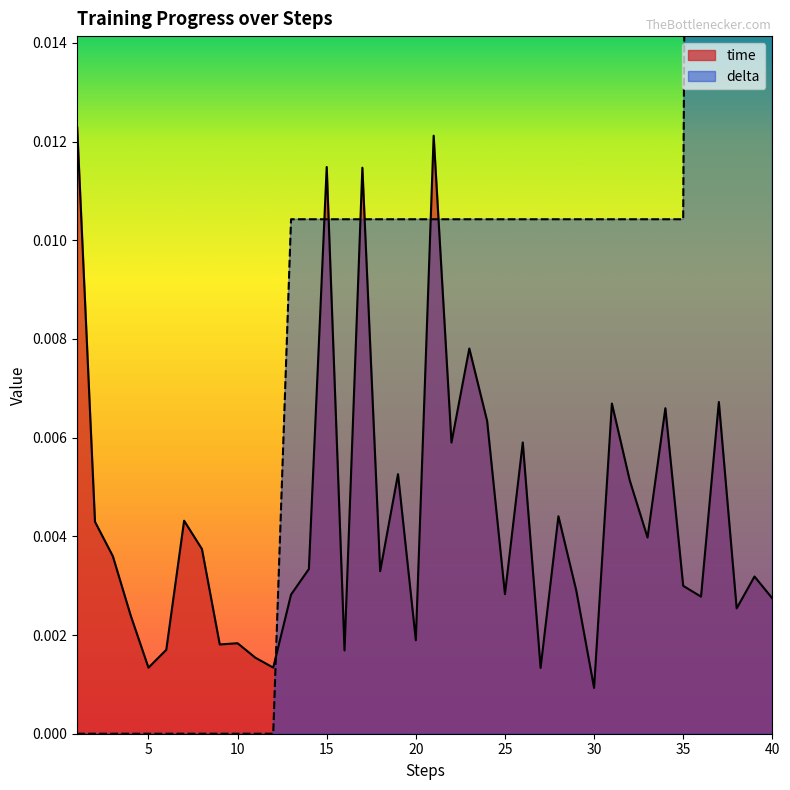

Between 1 and 15, which series saw the biggest shift?

delta